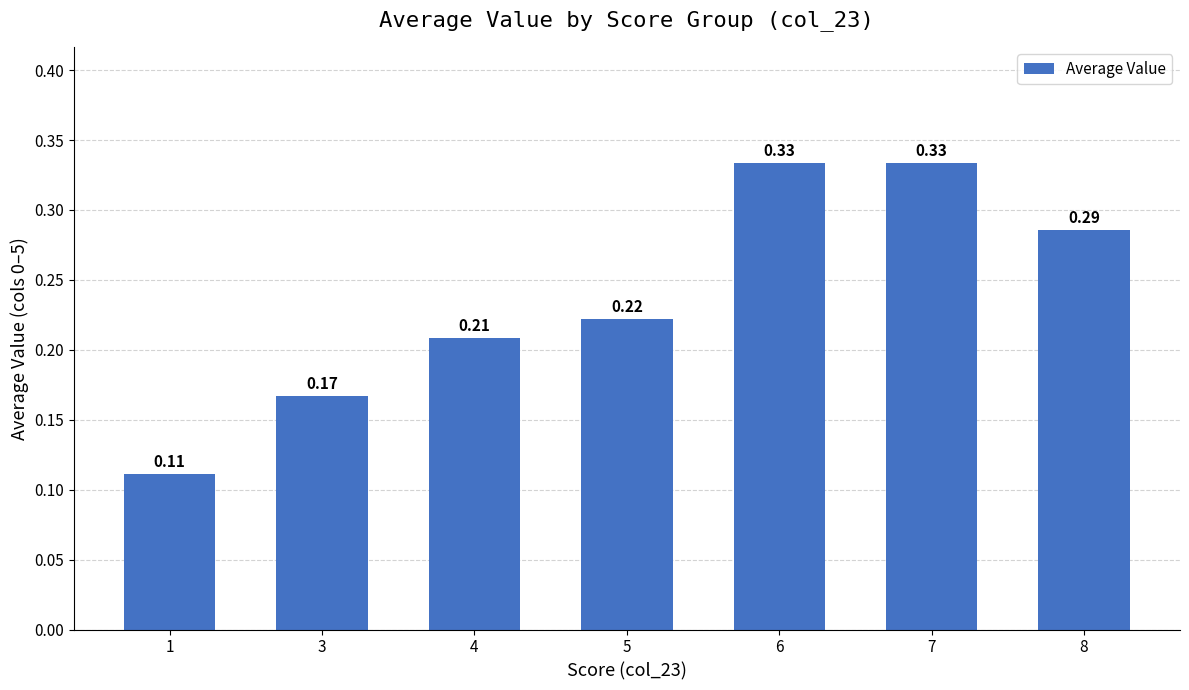

What is the change in value from 4 to 6?

+0.1